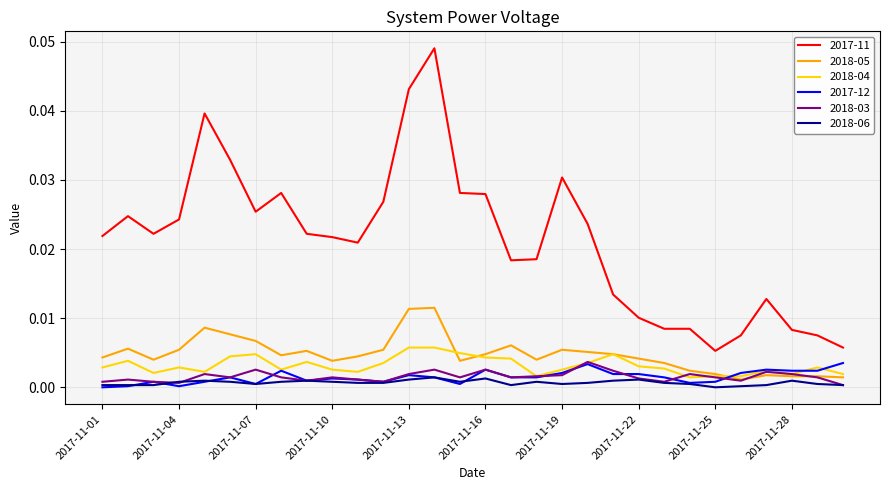

After their last crossing, which series has the higher values: 2017-12 or 2018-05?

2017-12